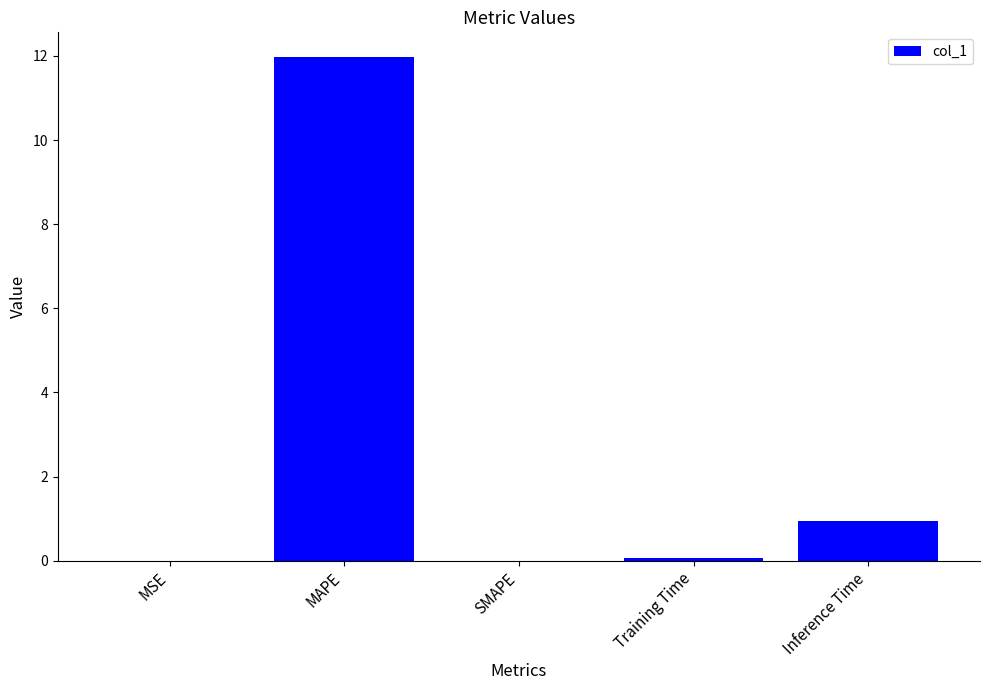

Is it true that the value at MSE is 0.0?

True